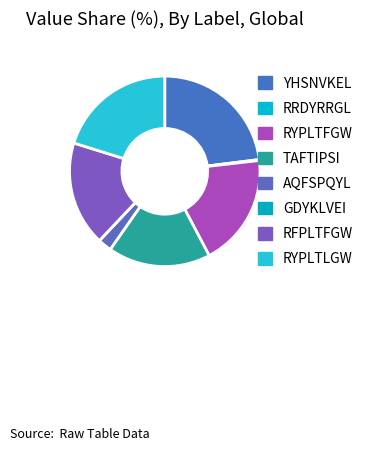

True or false: GDYKLVEI accounts for 13% of the total.

False